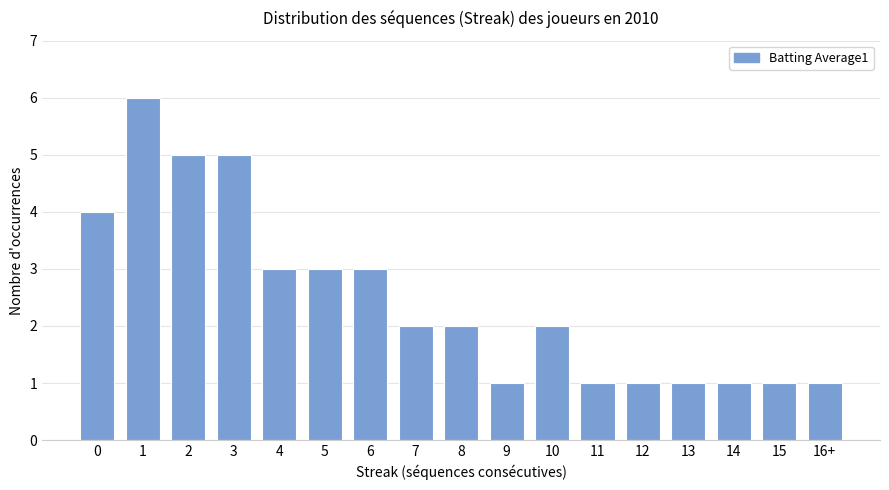

Count the values in the range 1 to 3.

13